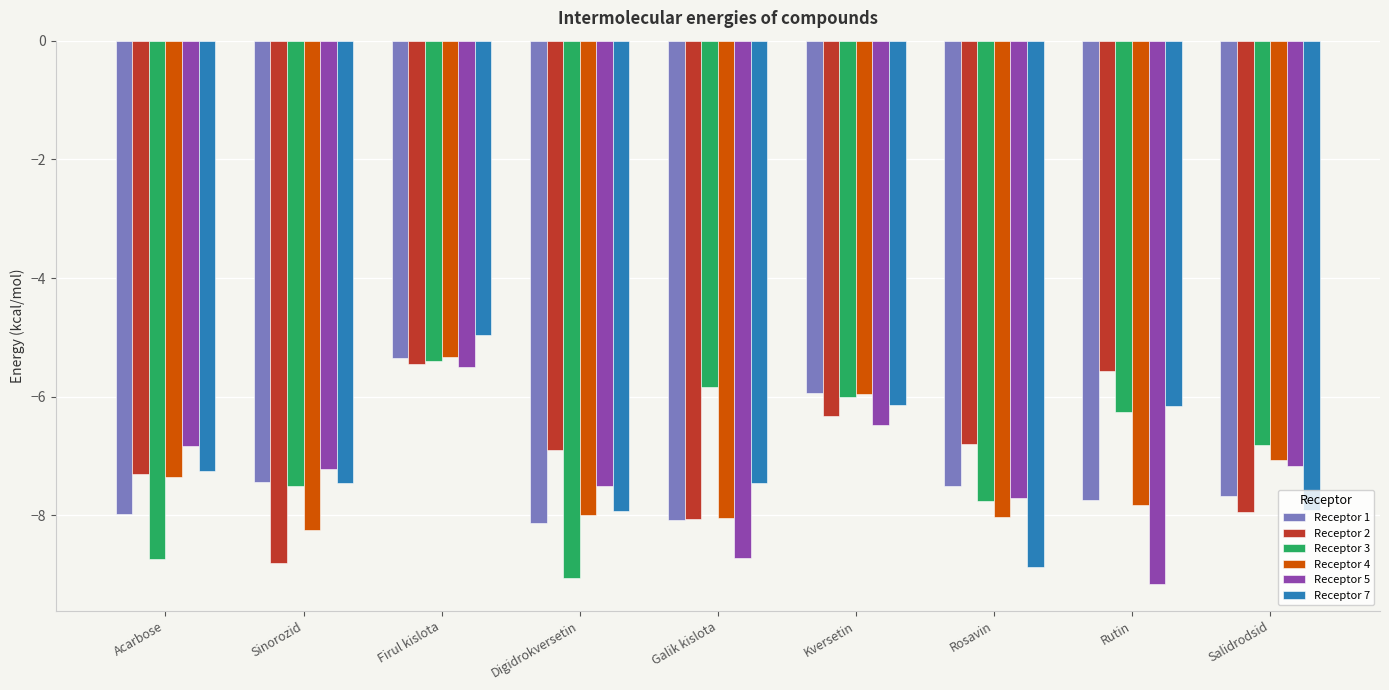

What is the sum of the Receptor 4 values at Sinorozid and Kversetin?

-14.2